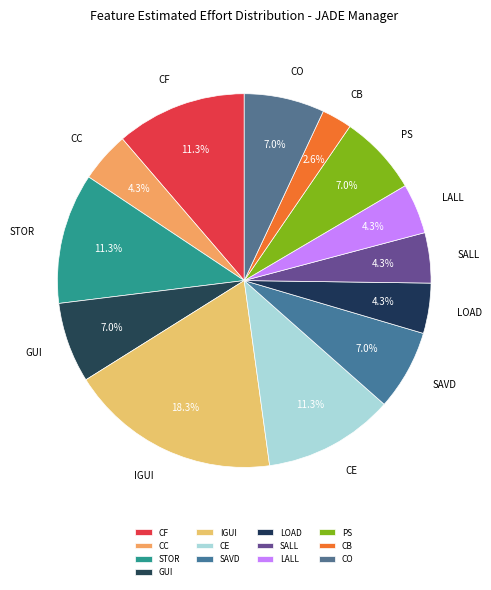

Which category has the biggest portion of the pie?

IGUI